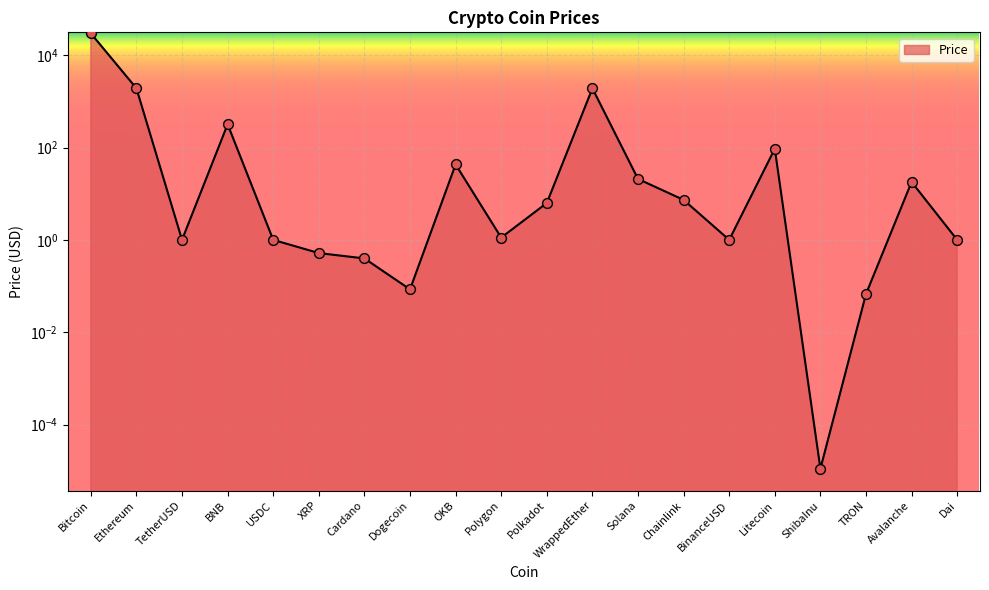

What is the change in value from BNB to Polkadot?

-312.2